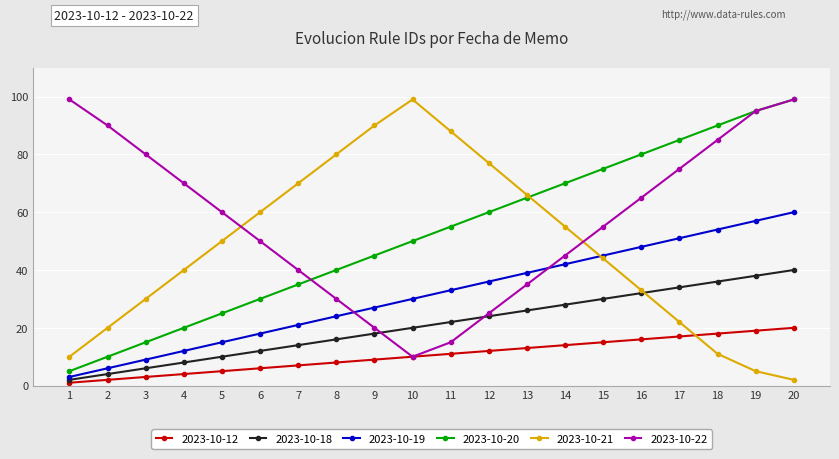

The value of 2023-10-22 at 8 is 47. True or false?

False